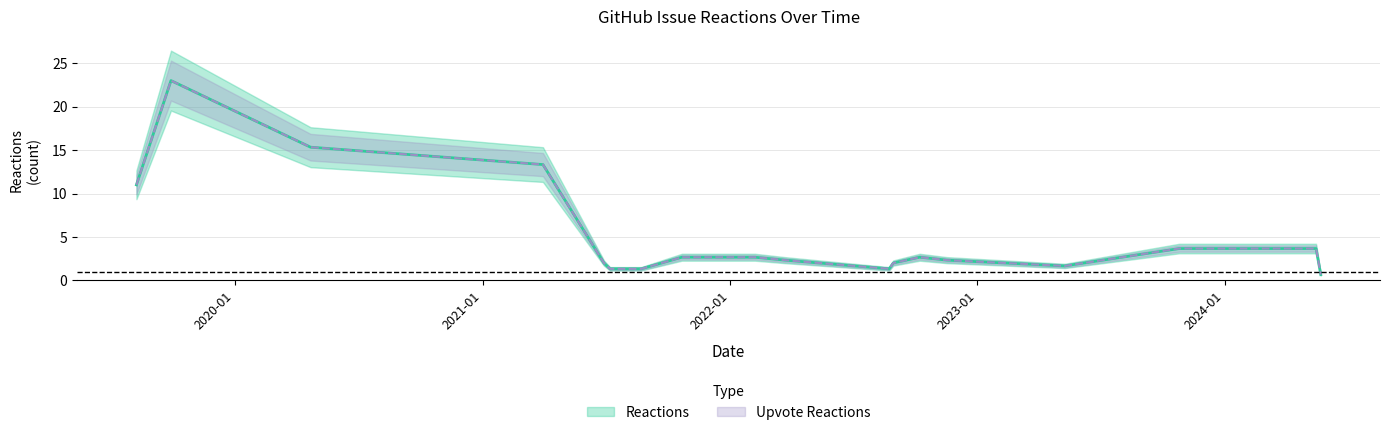

What is the label of the 20th point from the left?

2021-06-29